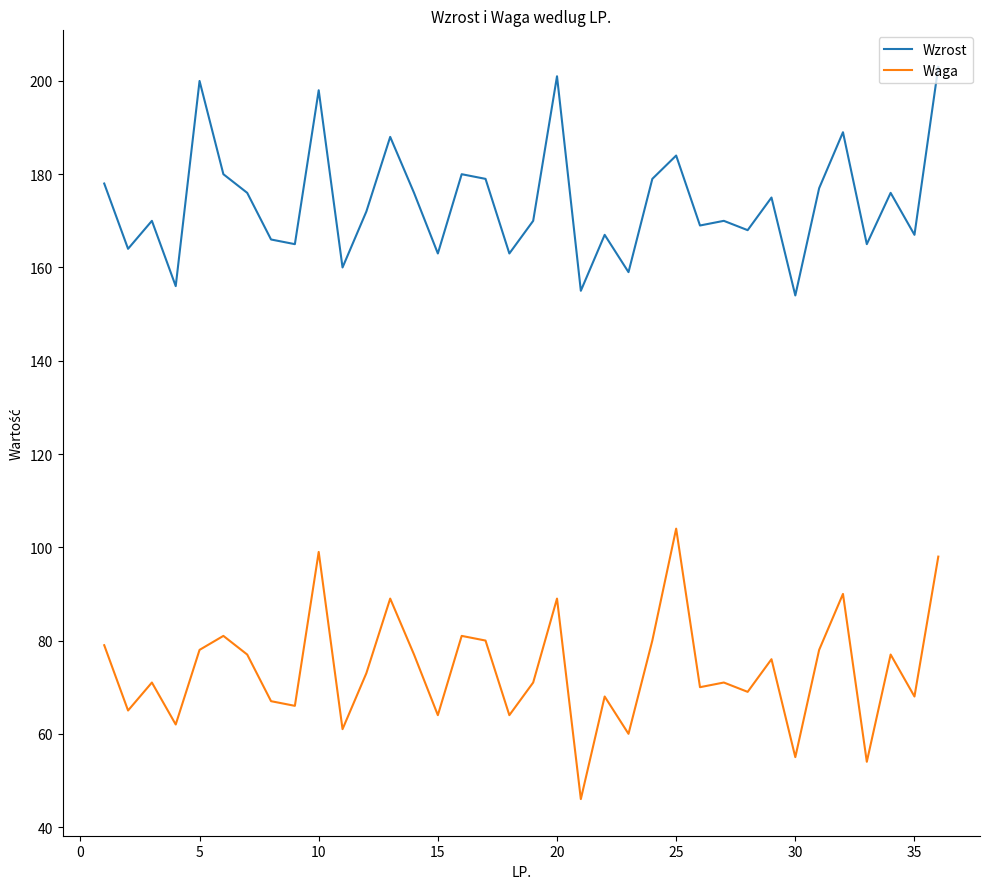

What is the maximum value for Wzrost?

203